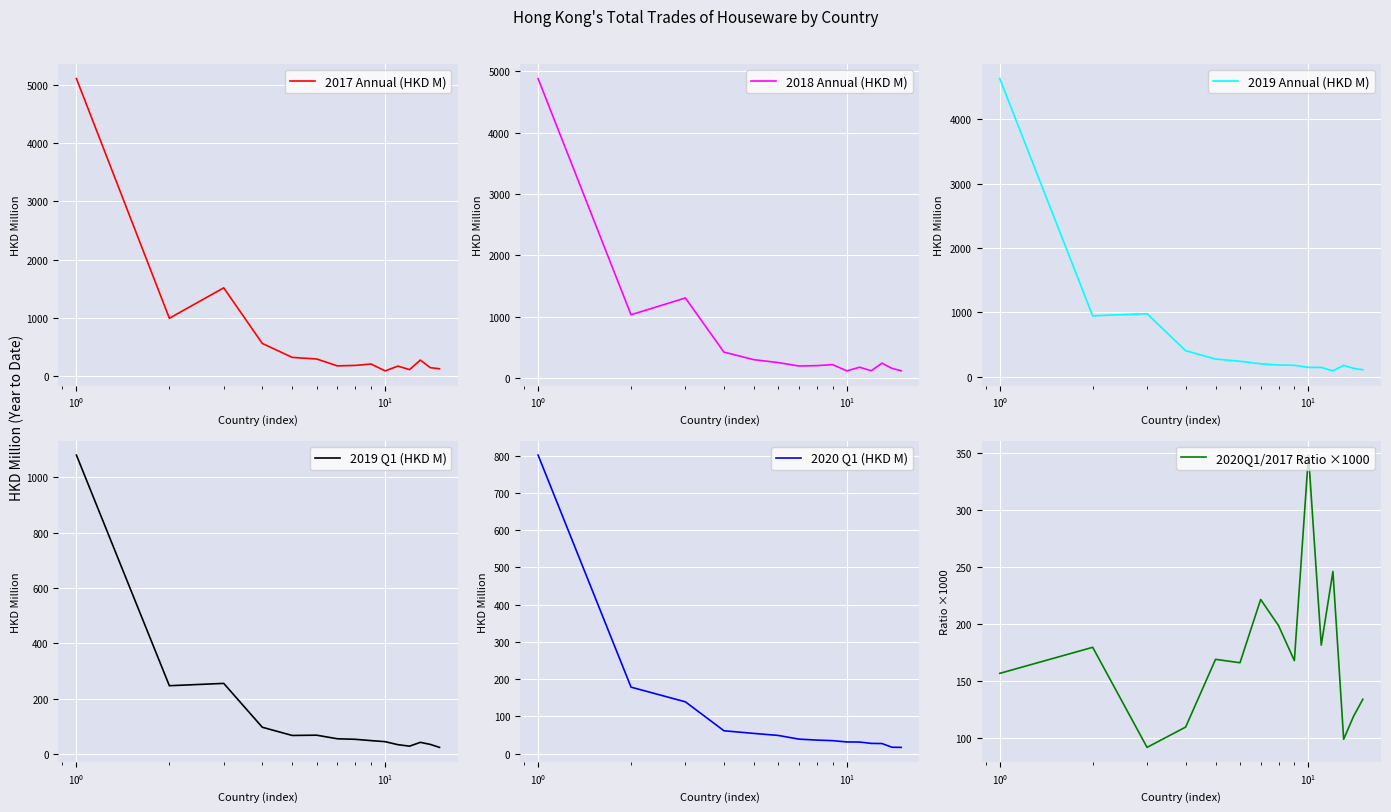

List the series in order of their peak value, highest first.

2017 Annual (HKD M), 2018 Annual (HKD M), 2019 Annual (HKD M), 2019 Q1 (HKD M), 2020 Q1 (HKD M), 2020Q1/2017 Ratio ×1000